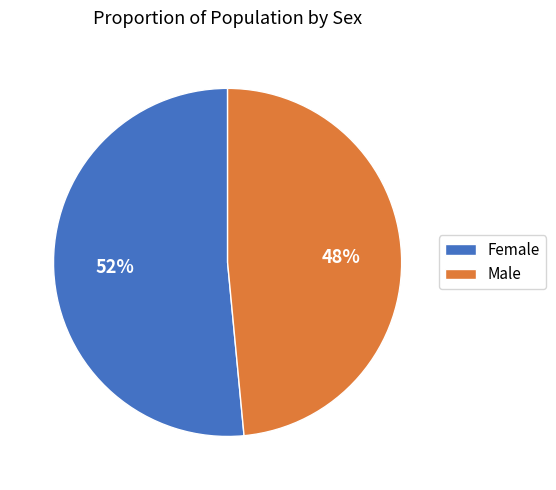

True or false: Female accounts for 37% of the total.

False